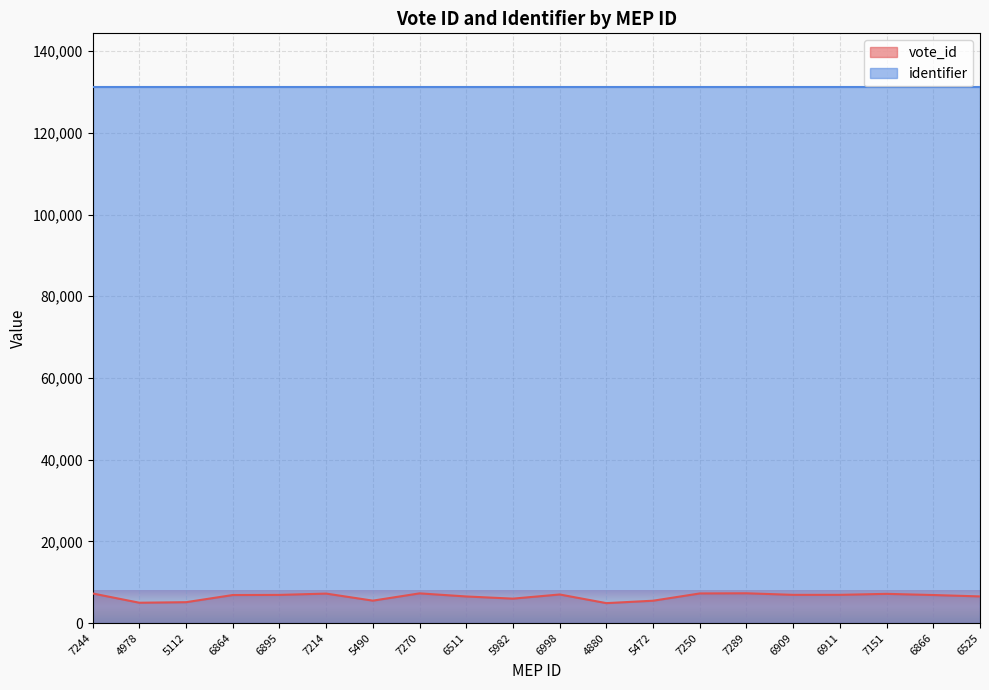

What is the sum of all values?

129811